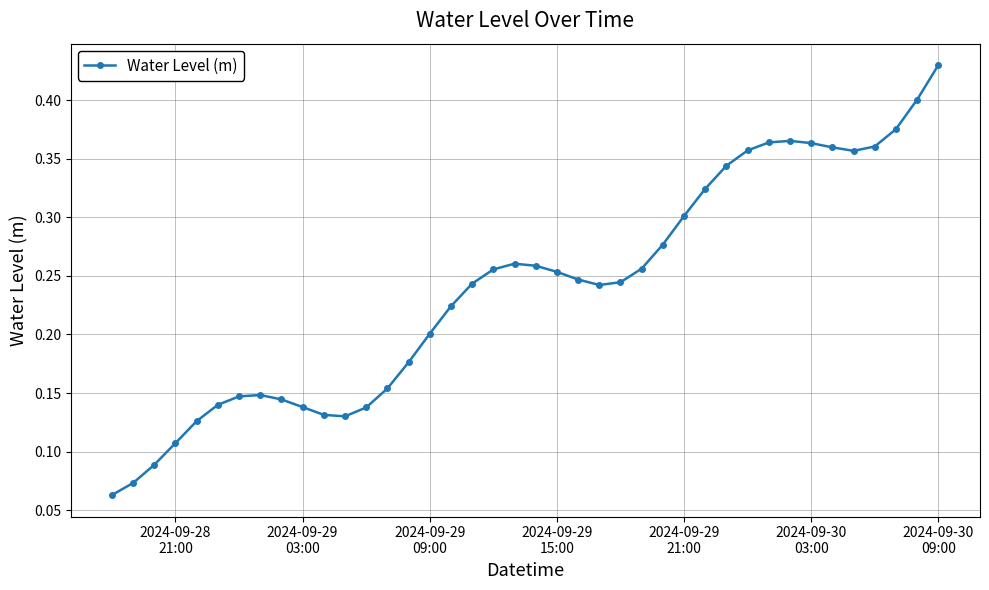

How many values are between 0 and 1?

40